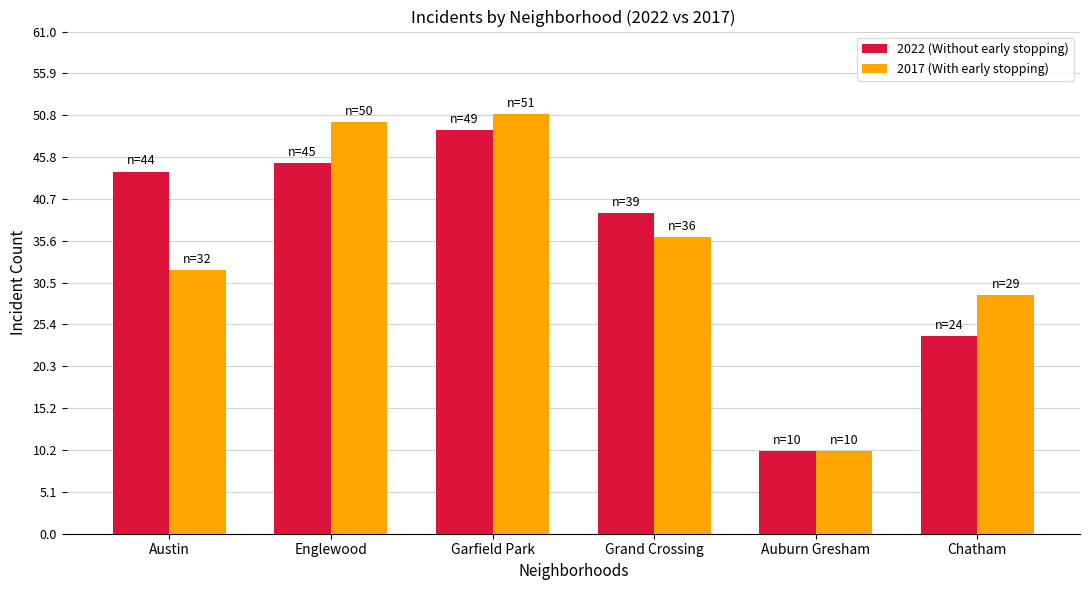

What is the spread (max minus min) of values at Austin?

12